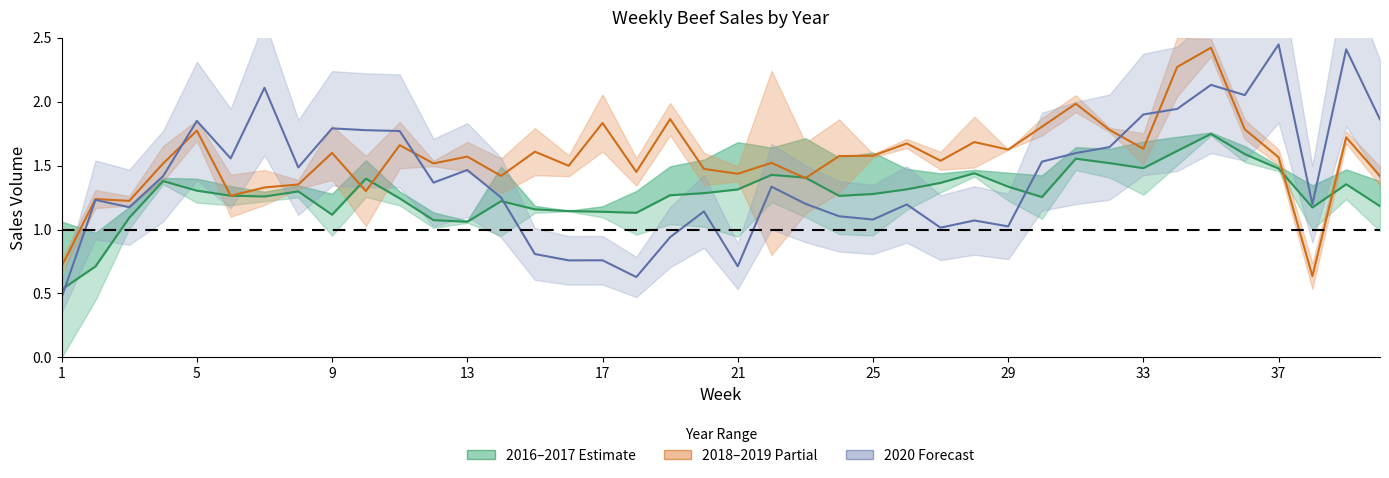

What is the minimum value for 2016–2017 (Estimate)?

0.5